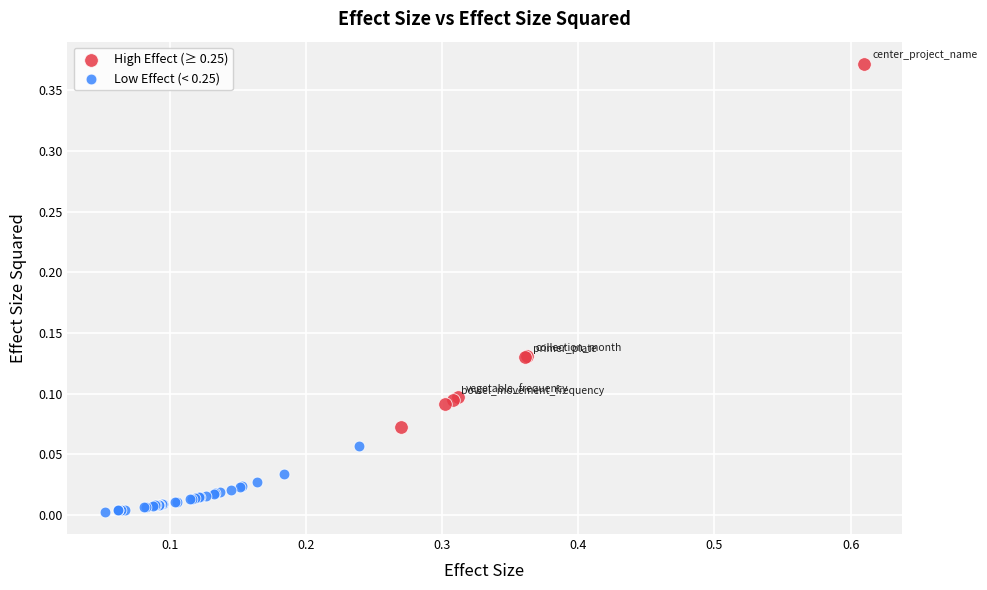

Which series contains the lowest Y value?

Low Effect (< 0.25)